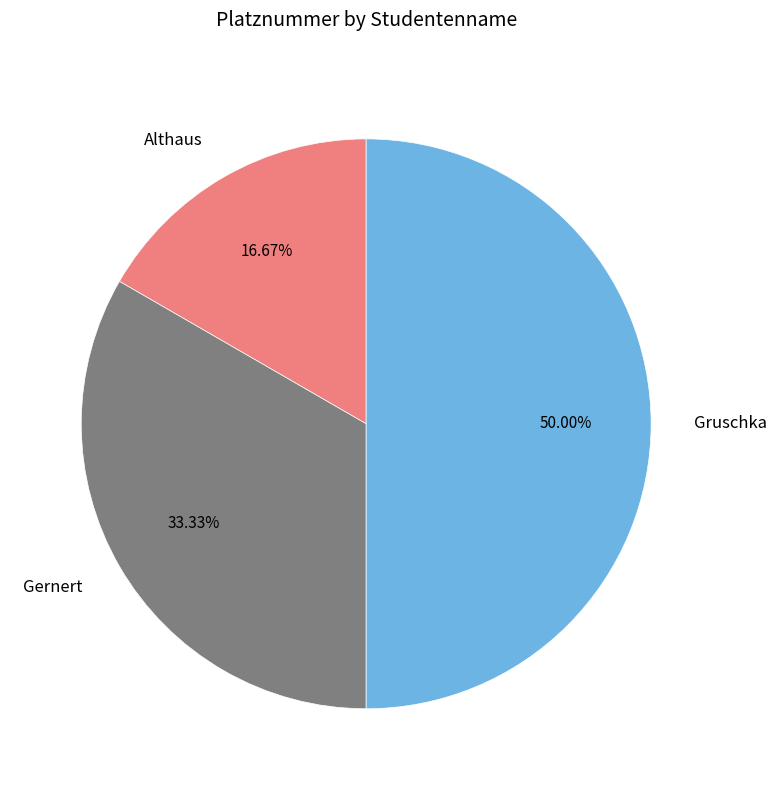

To the nearest percent, what is the difference between the Gernert and Gruschka slice percentages?

17%